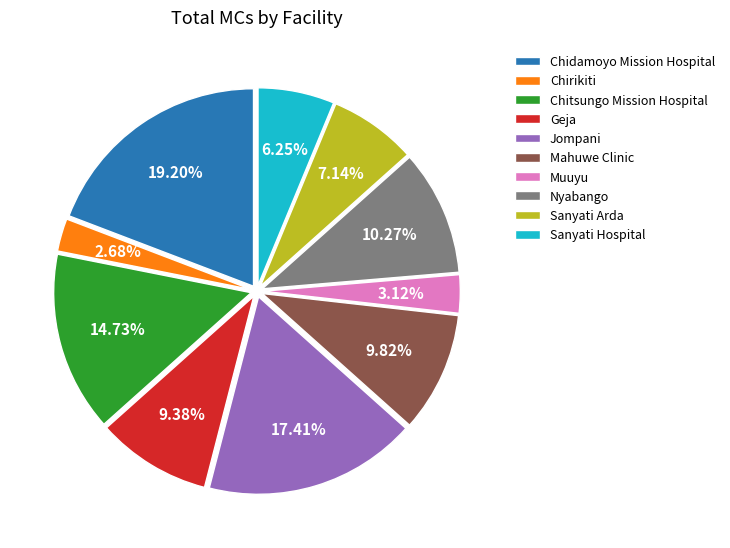

The Sanyati Arda slice represents 1% of the pie. True or false?

False